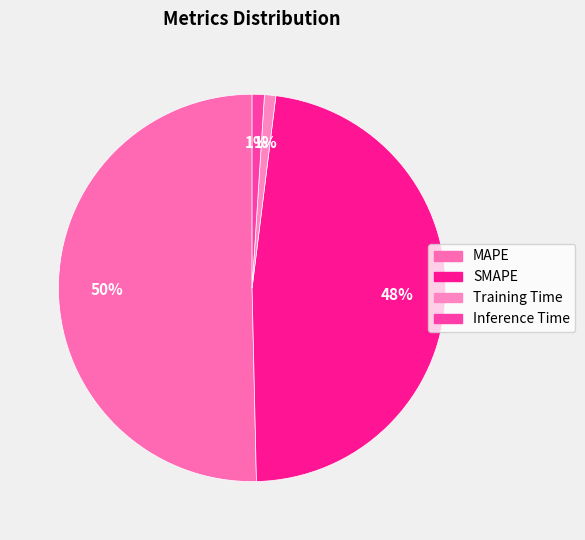

Between MAPE and SMAPE, which is larger?

MAPE